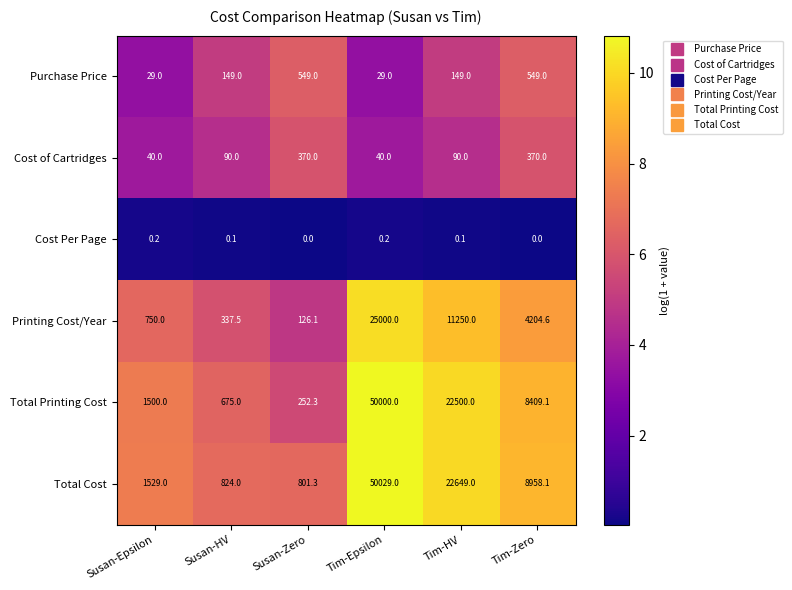

Rank the series at Tim-Zero from lowest to highest value.

Cost Per Page, Cost of Cartridges, Purchase Price, Printing Cost/Year, Total Printing Cost, Total Cost